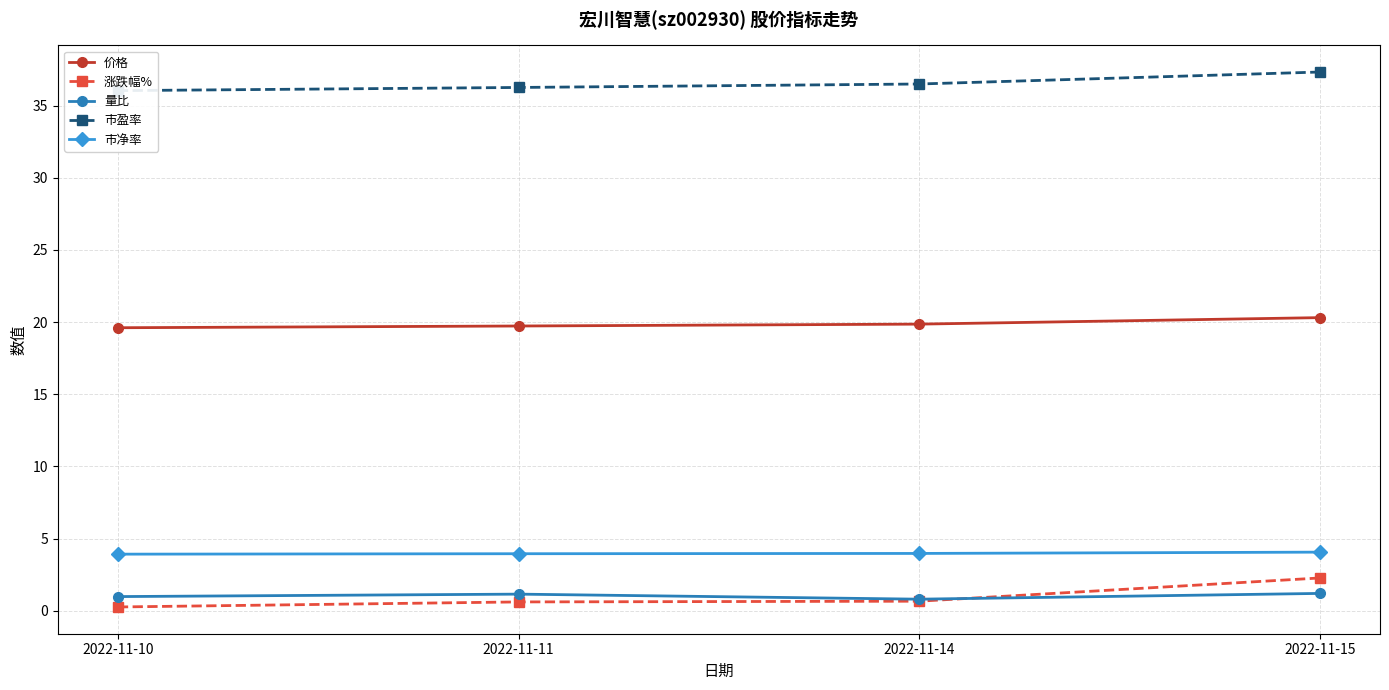

List the labels in order of 市盈率 value, largest first.

2022-11-15, 2022-11-14, 2022-11-11, 2022-11-10